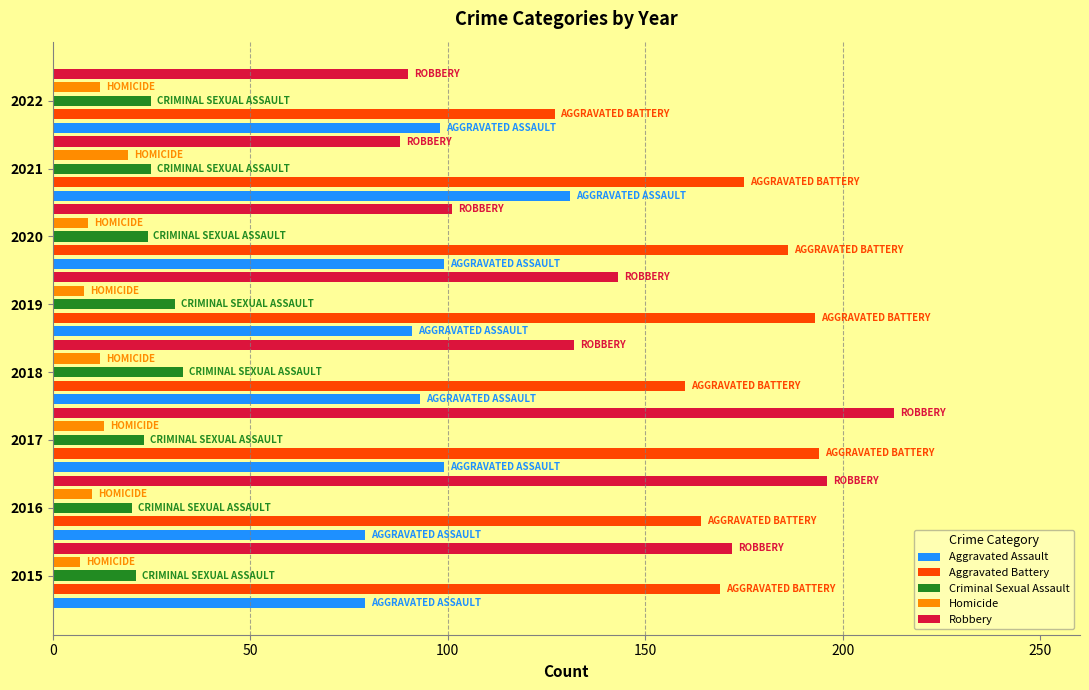

What is the sum of the Aggravated Assault values at 2017 and 2016?

178